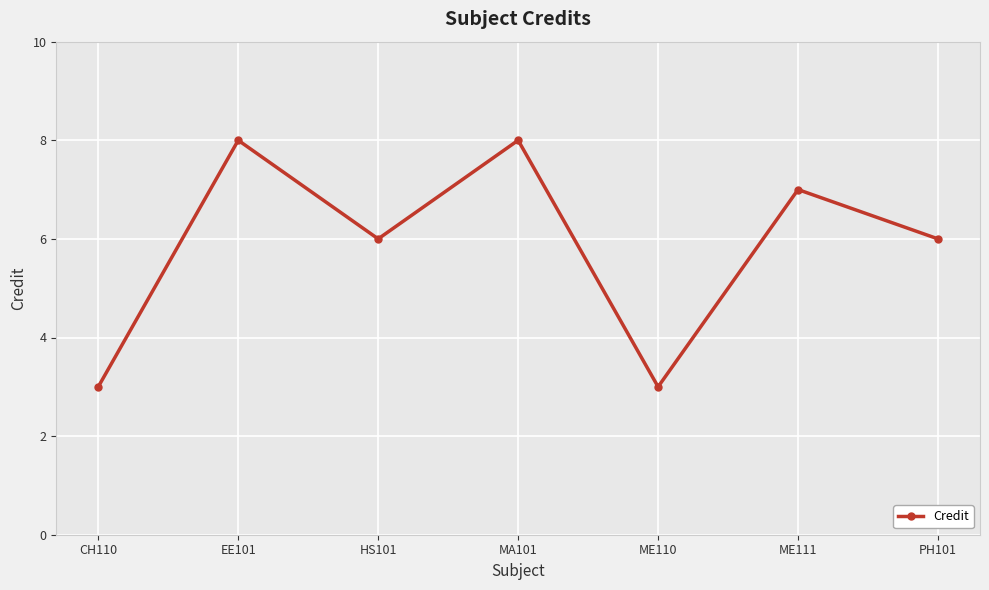

Approximately how many times larger is the value at ME111 compared to ME110?

2.3